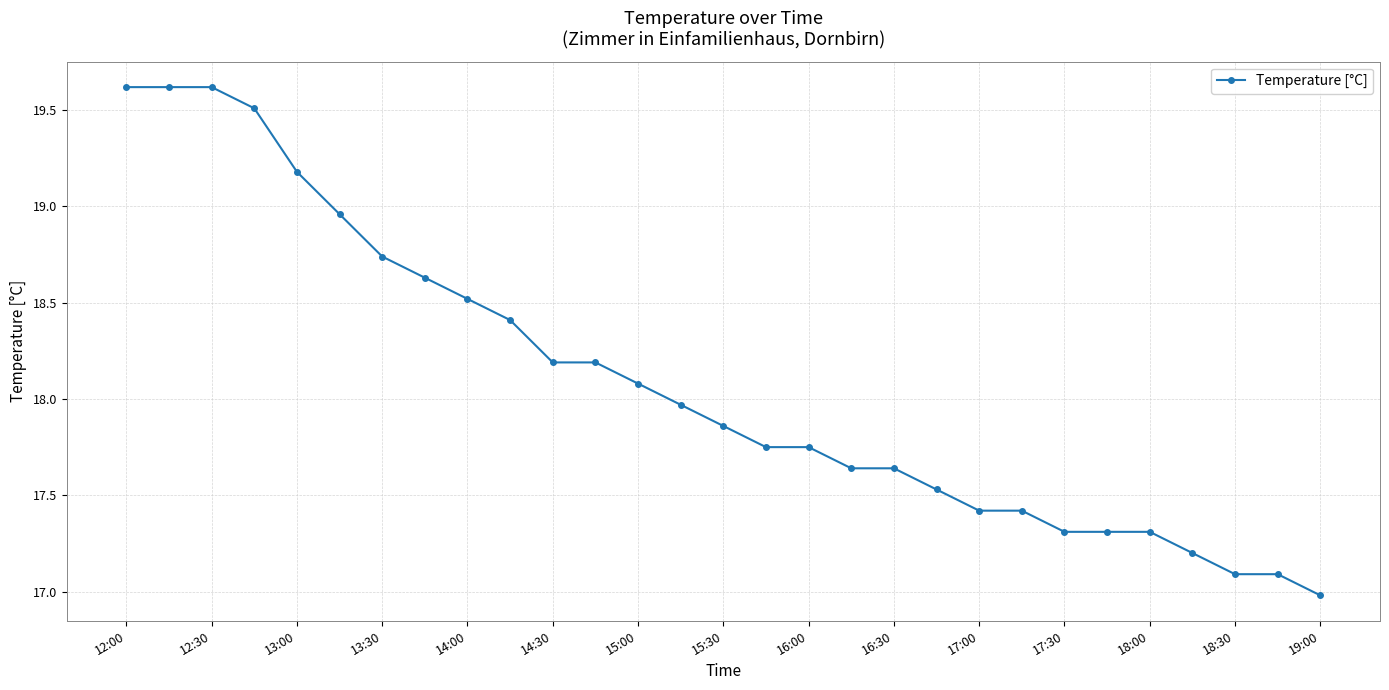

What is the sum of all values?

524.5